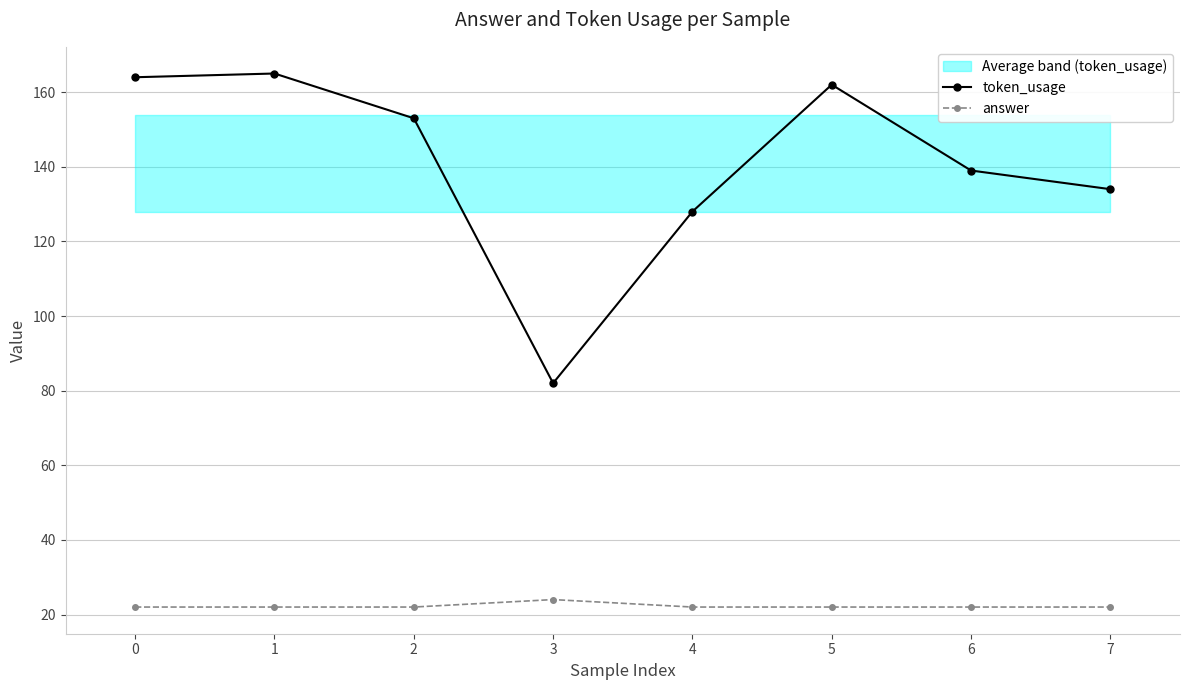

Reading left to right, transcribe all the data shown in this chart.

token_usage: 164	165	153	82	128	162	139	134
answer: 22	22	22	24	22	22	22	22